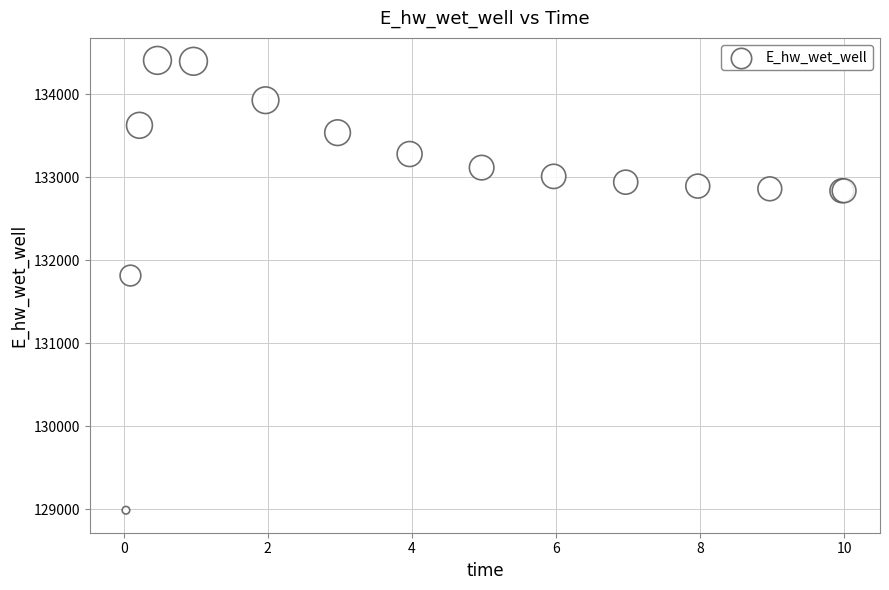

What Y value in the scatter plot is closest to 131697?

131814.6